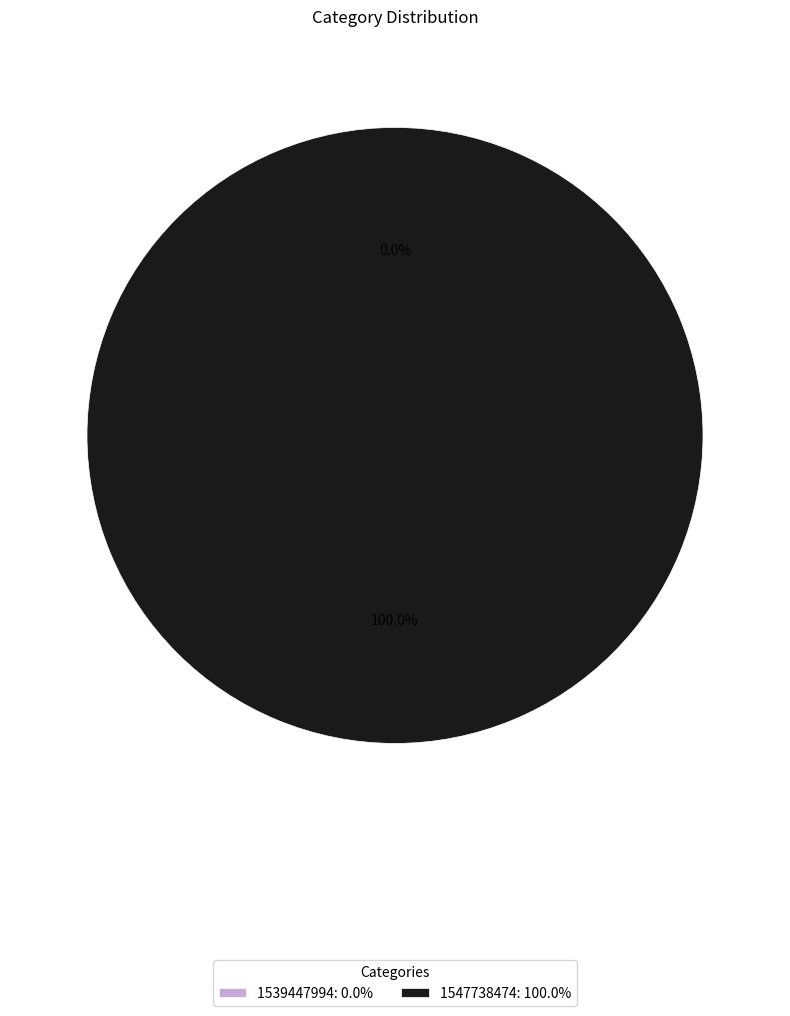

To the nearest percent, what is the difference between the largest and smallest slice percentages?

100%